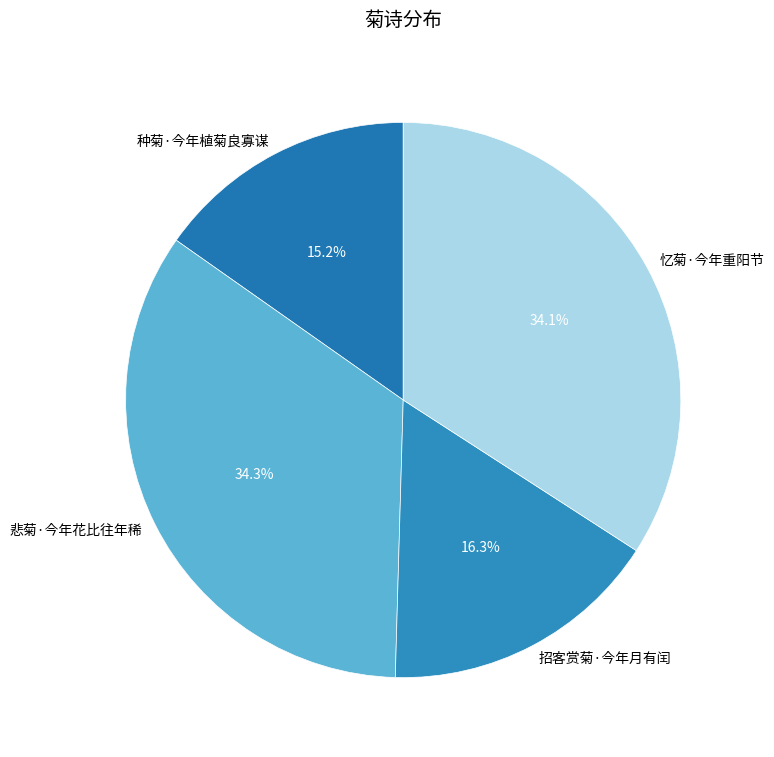

Which slice is the smallest?

种菊·今年植菊良寡谋